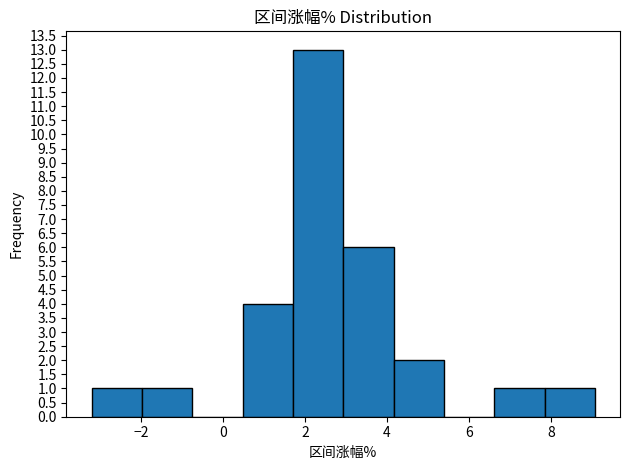

How tall is the bar that spans 1.8 to 3.0 on the x-axis? Neither the bar edges nor the heights are printed on the chart, so give them approximately, as read against the axes.

13